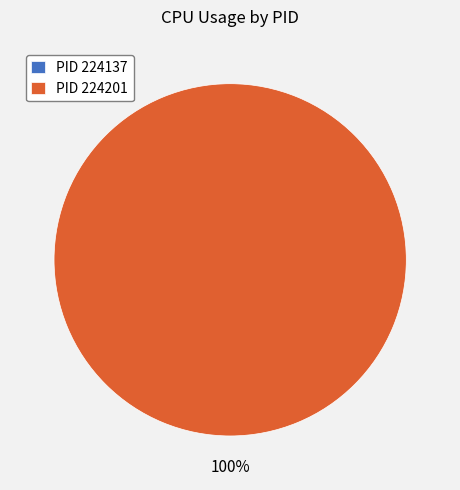

To the nearest percent, what is the combined percentage of 224201 and 224137?

100%